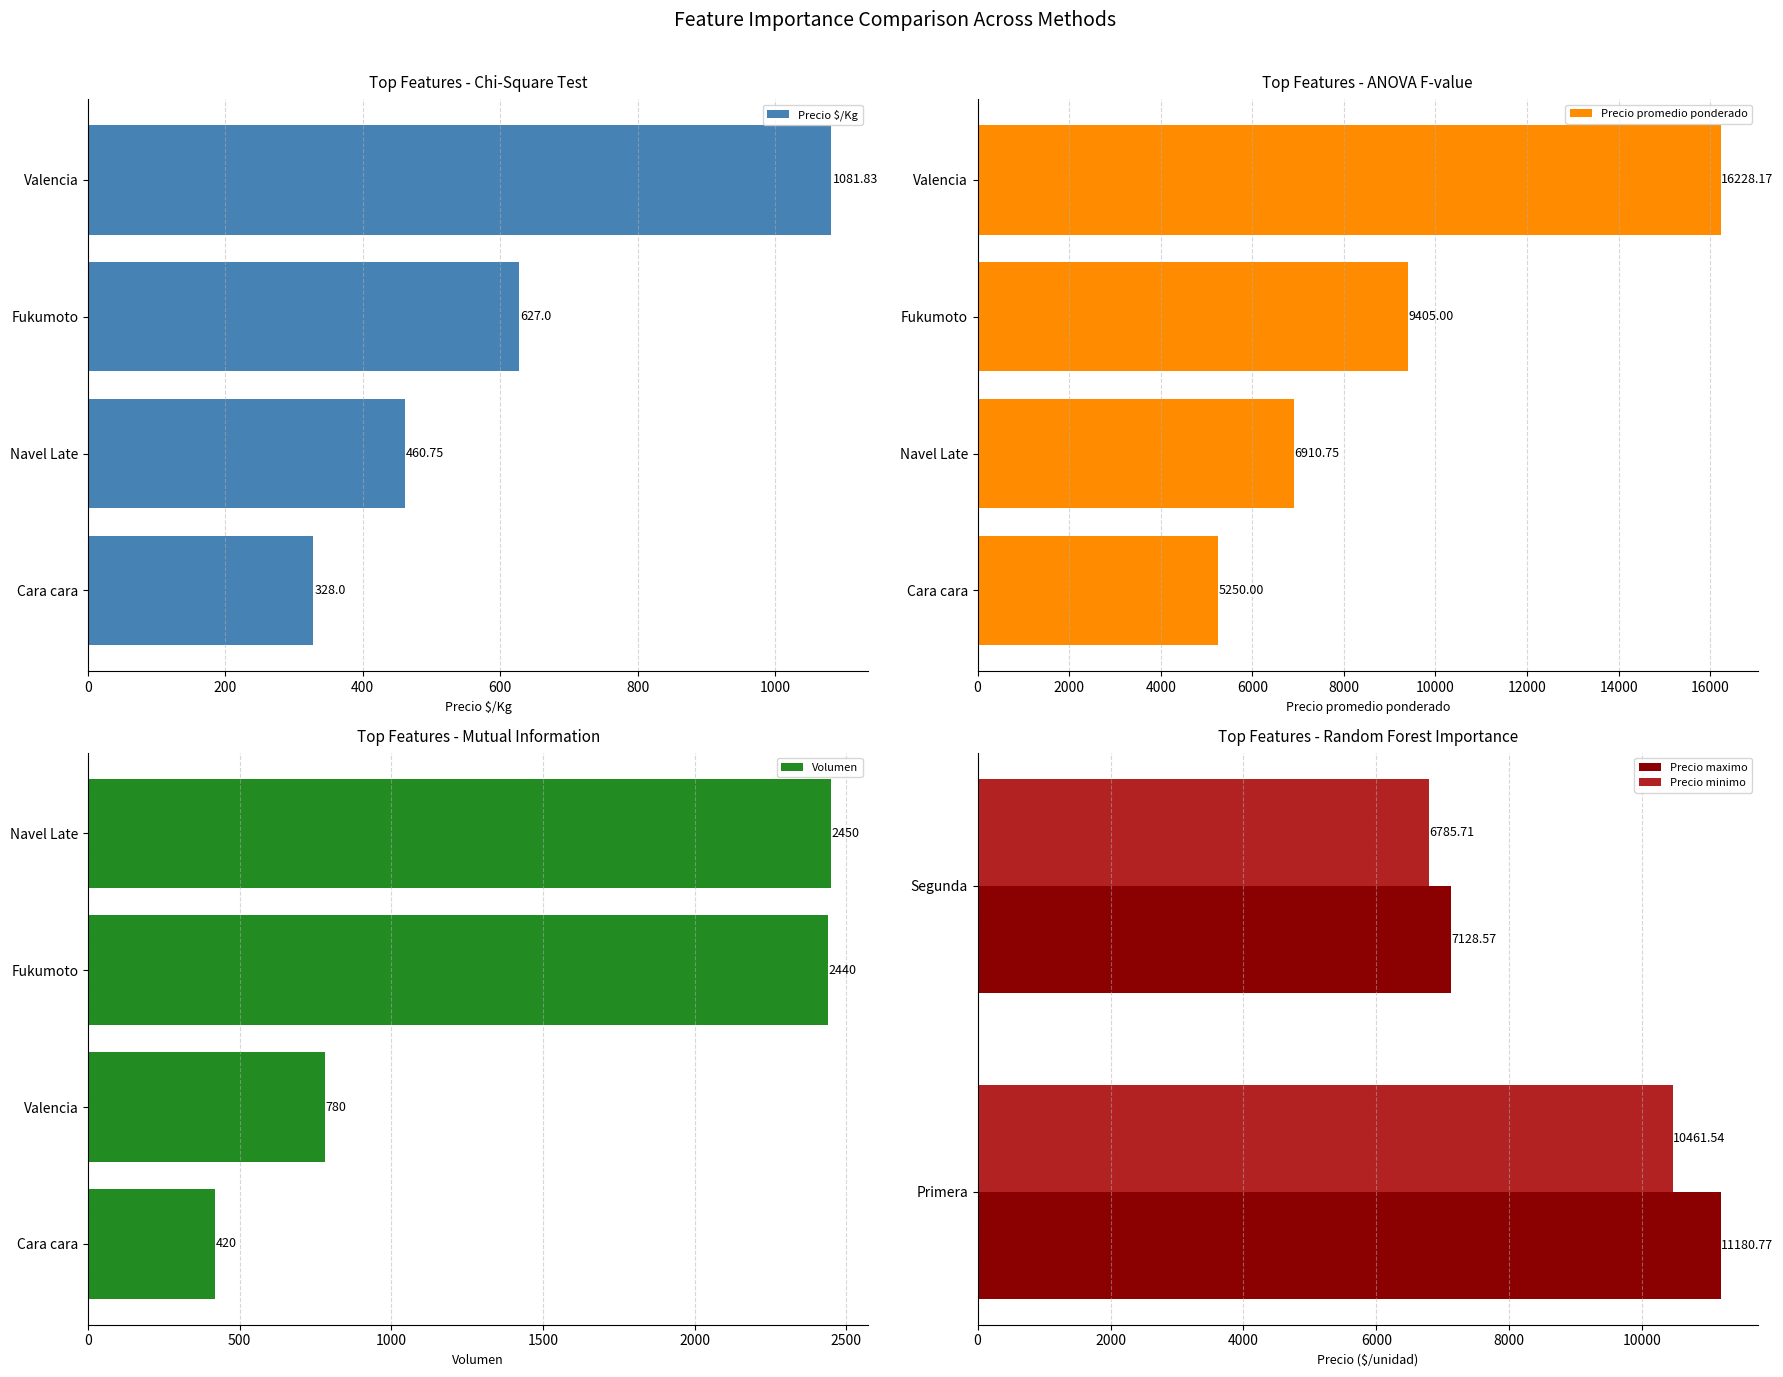

Where is Precio $/Kg nearest to the value 704?

Fukumoto